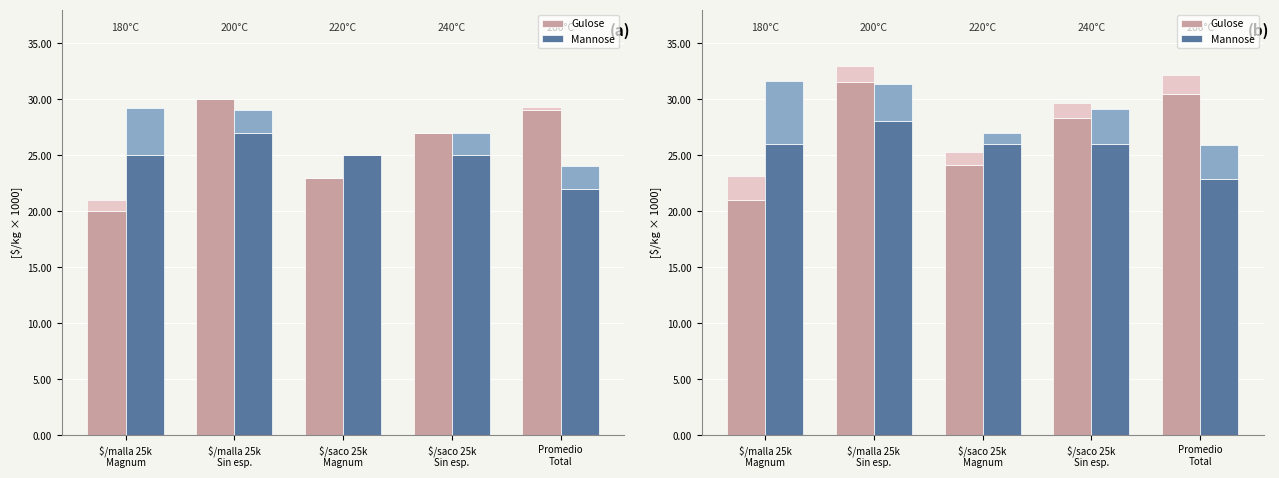

At which label is Mannose closest to 25480?

$/malla 25k
Magnum